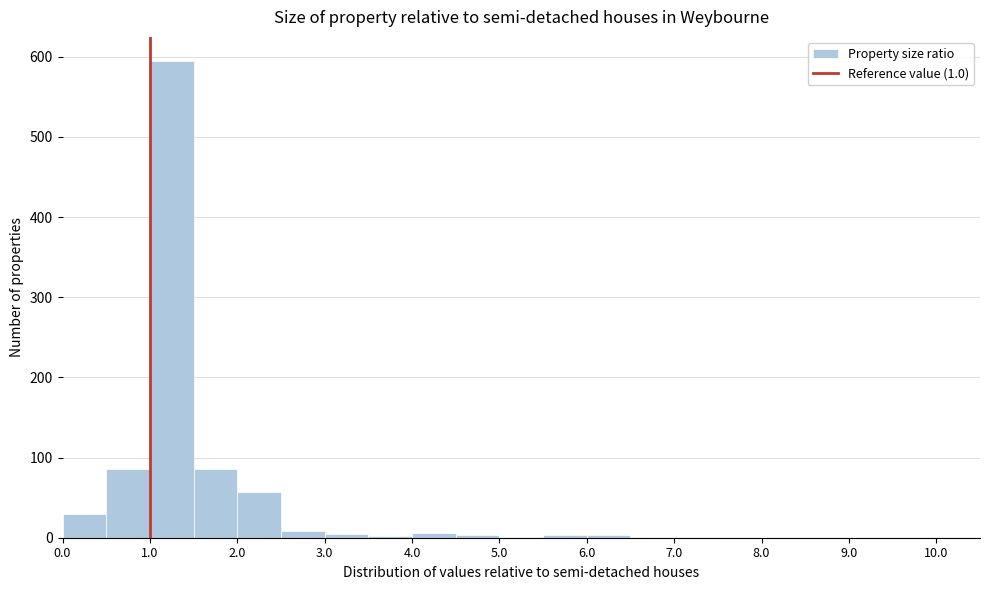

Over which range of the x-axis is the bar tallest?

1.0 to 1.5